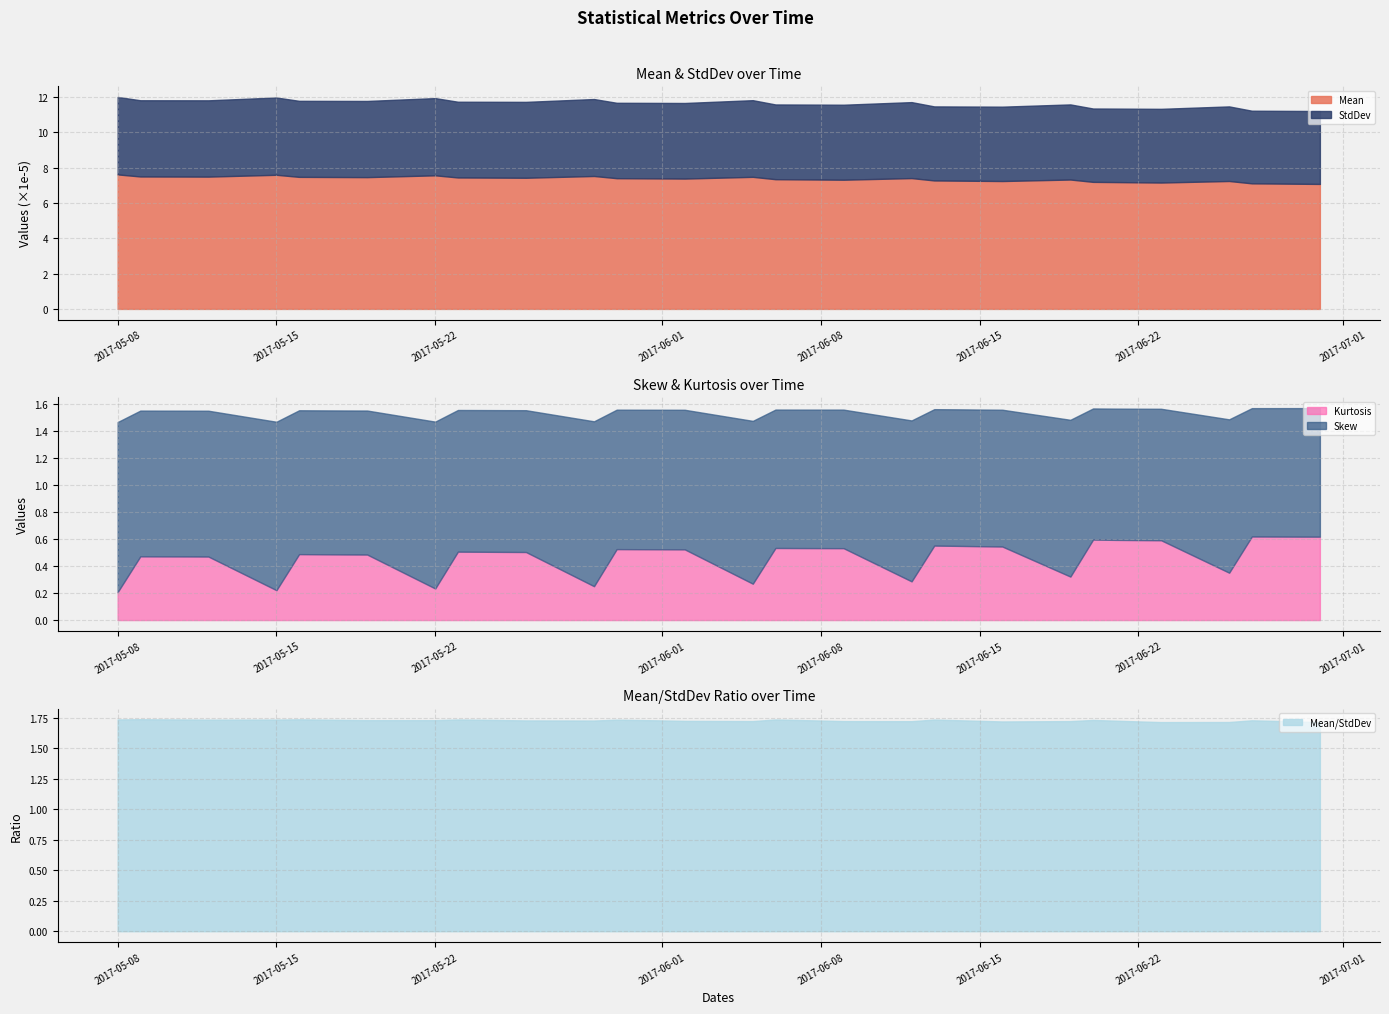

The Skew series shows 2.0 at 2017-05-24. True or false?

False